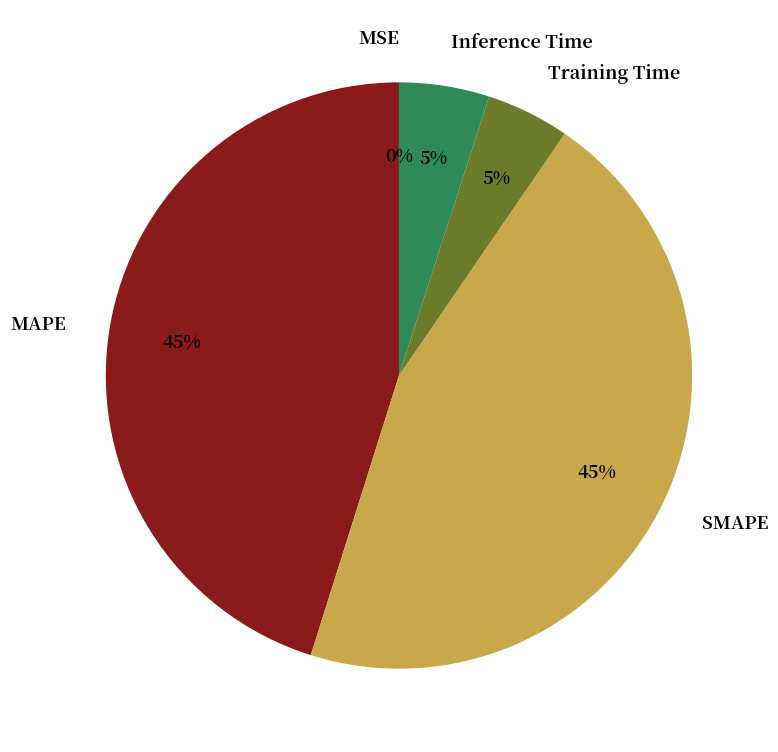

Is there a majority slice in this chart?

No